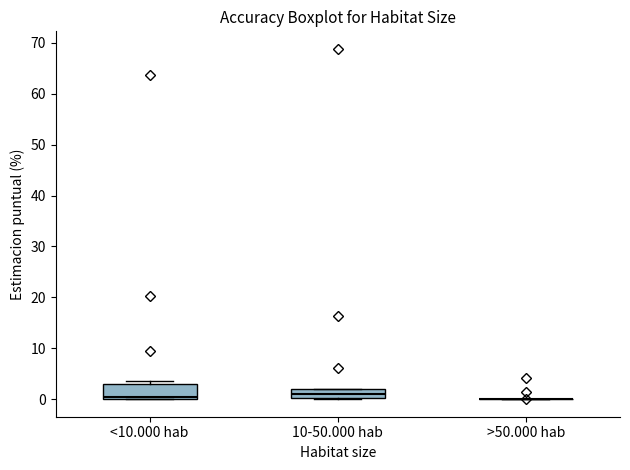

Where is the upper edge of the box for 10-50.000 hab on the y-axis? The values are not printed on the chart, so give them approximately, as read against the axis.

2